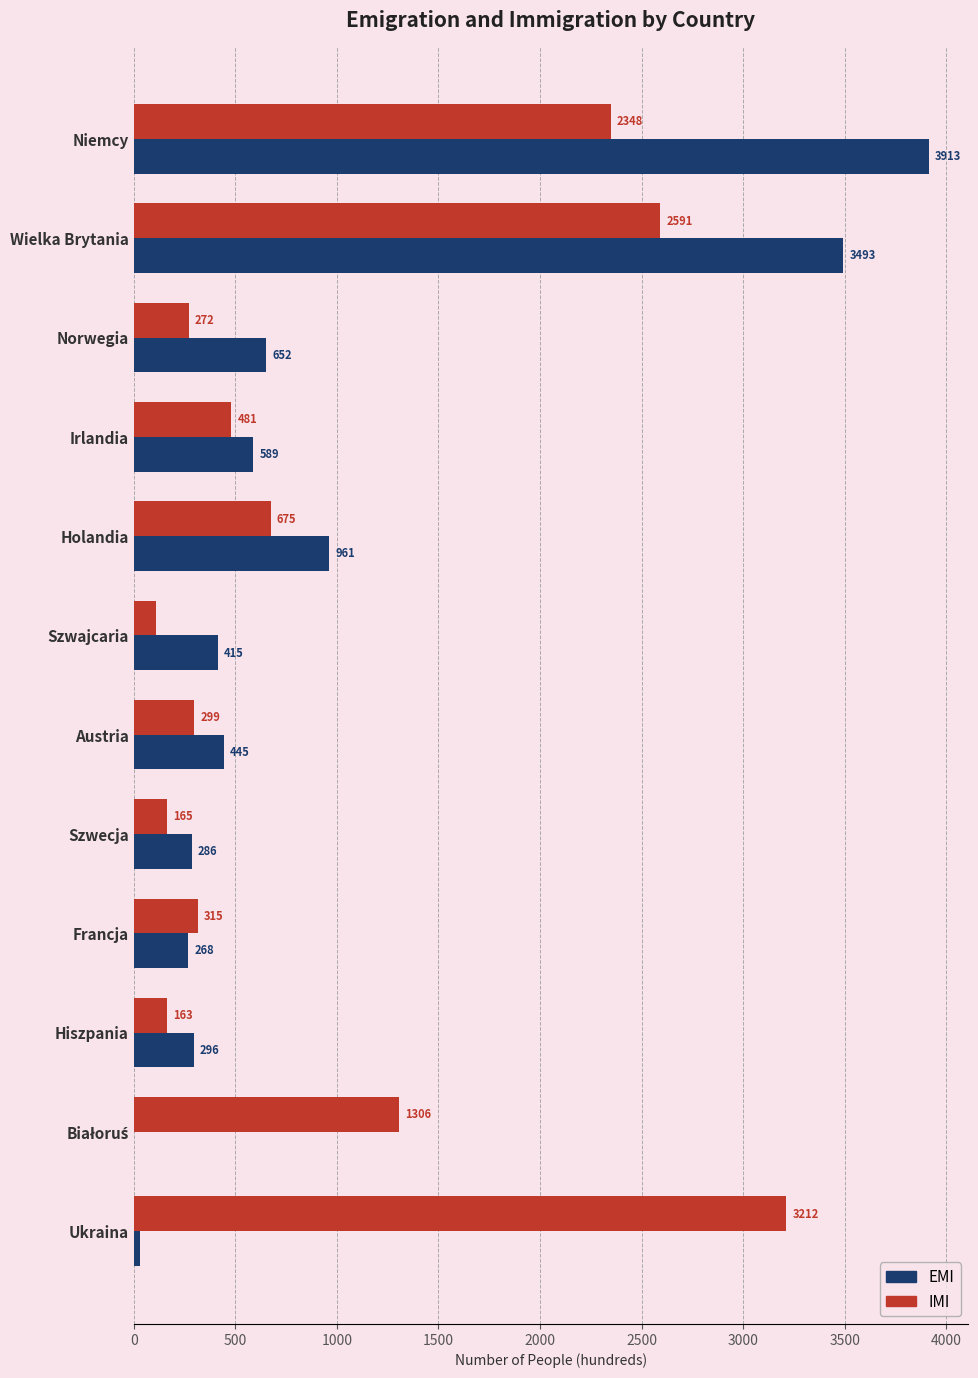

What is the maximum value shown in the chart?

3913